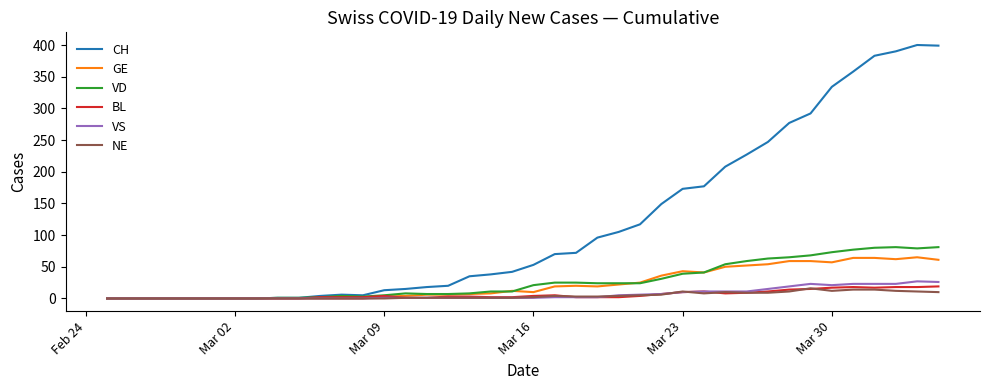

True or false: GE has more than 1 interior local peaks.

True